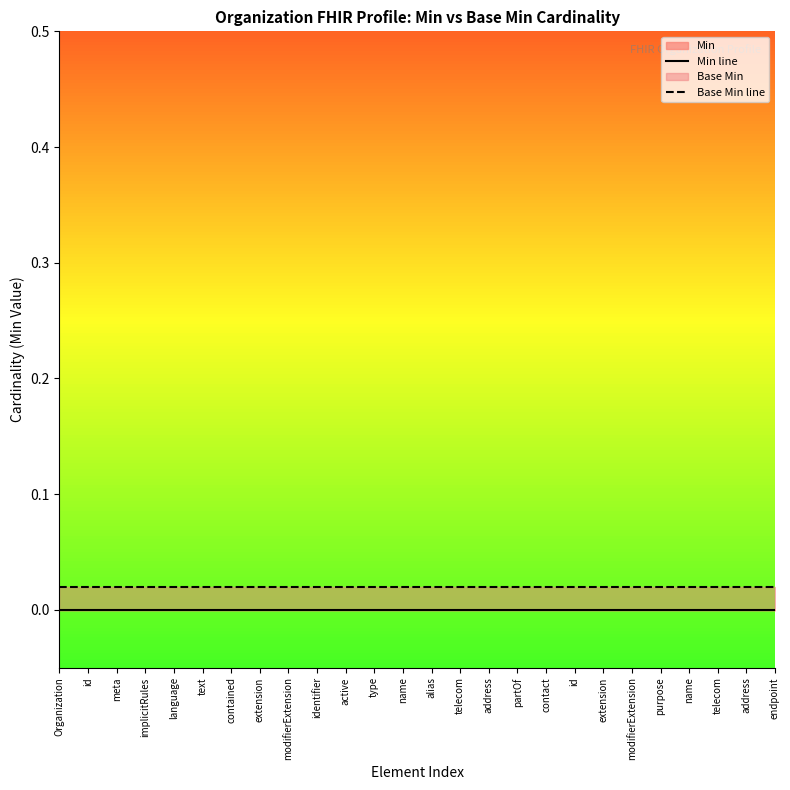

Which category has the highest value across all series?

Organization